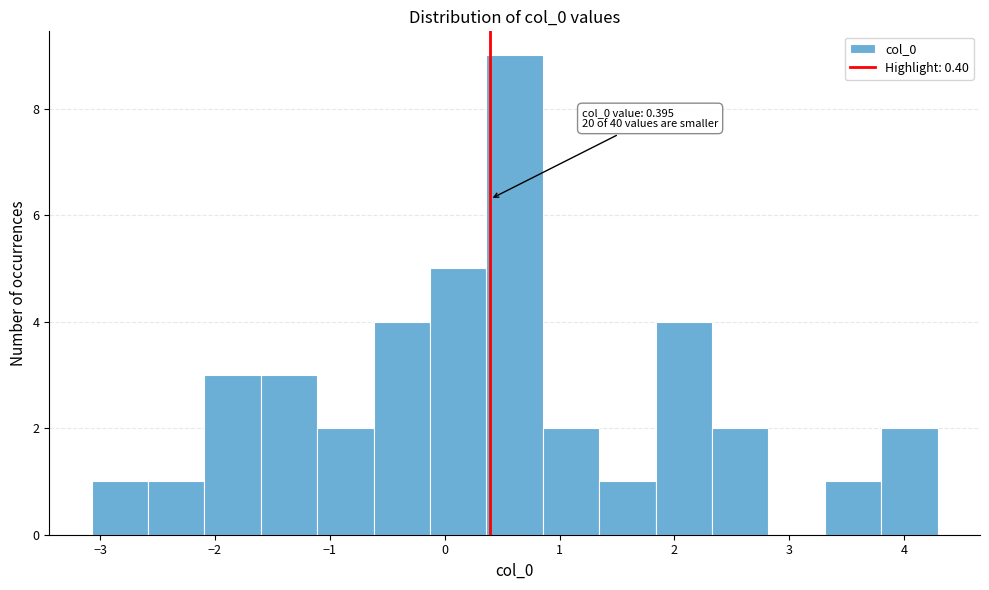

Which range on the x-axis has the tallest bar?

0.4 to 0.9